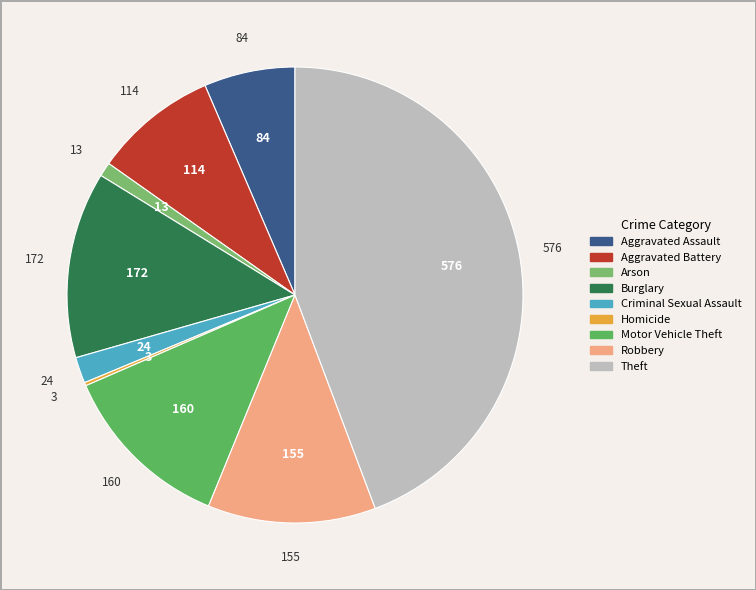

Which has a higher value, Aggravated Assault or Arson?

Aggravated Assault